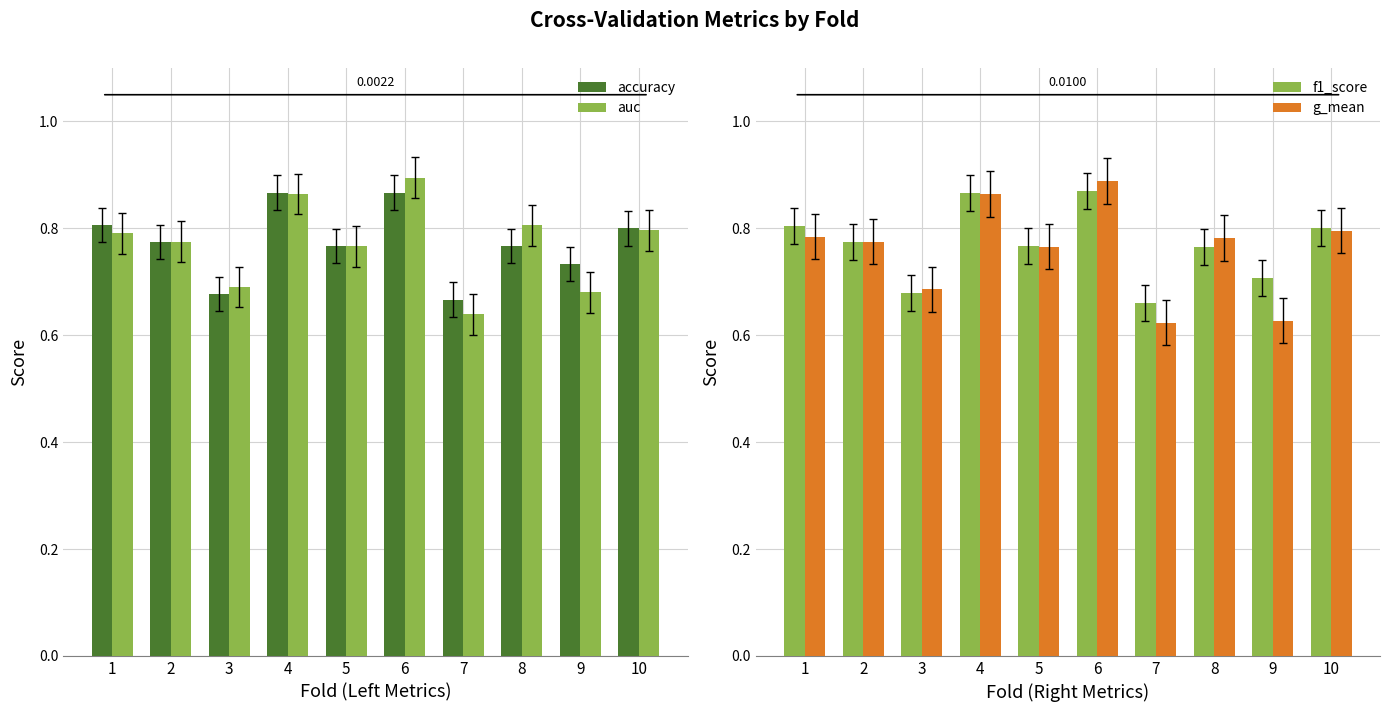

Which category has the lowest value across all series?

7